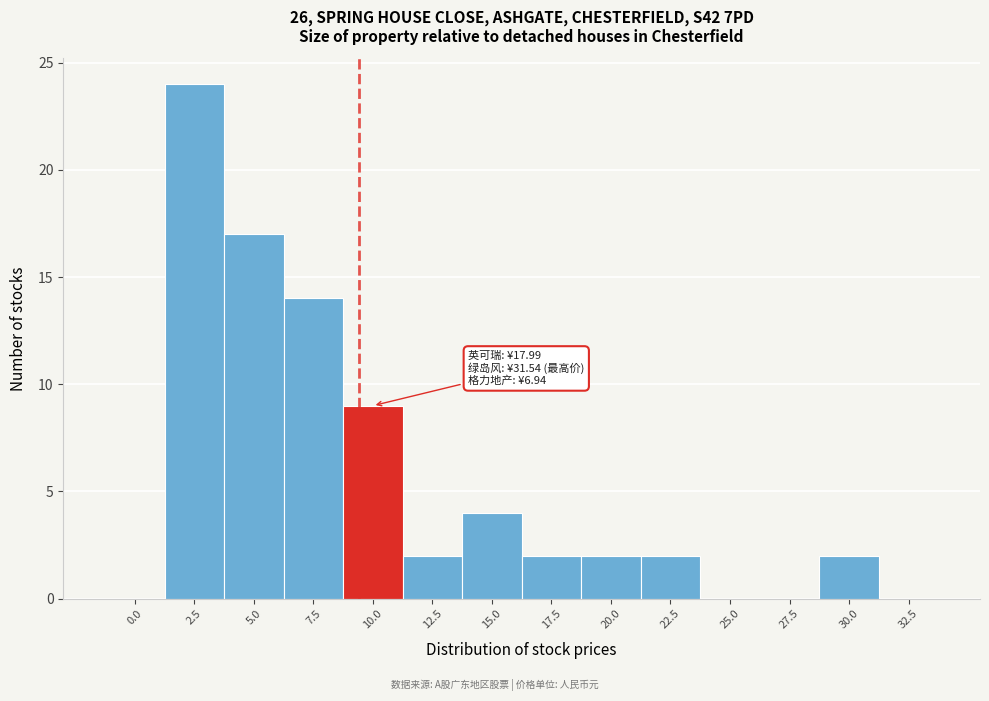

Reading left to right, transcribe all the data shown in this chart.

0.0=0	2.5=24	5.0=17	7.5=14	10.0=9	12.5=2	15.0=4	17.5=2	20.0=2	22.5=2	25.0=0	27.5=0	30.0=2	32.5=0